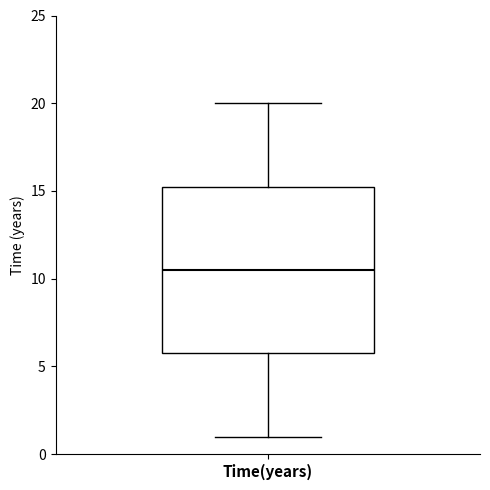

Where does the median line of the box for Time(years) sit on the y-axis? The values are not printed on the chart, so give them approximately, as read against the axis.

10.5